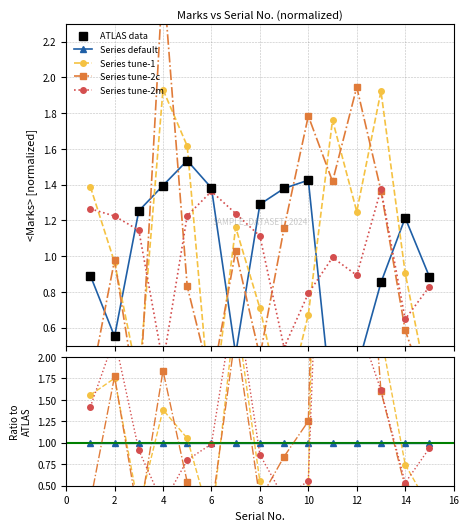

What is the difference between the Bin2 values at 14 and 10?

0.2